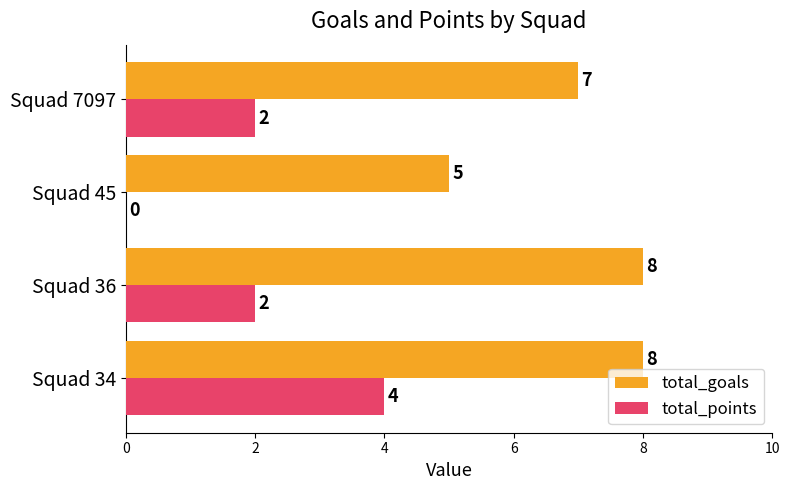

How many distinct data groups are displayed?

2